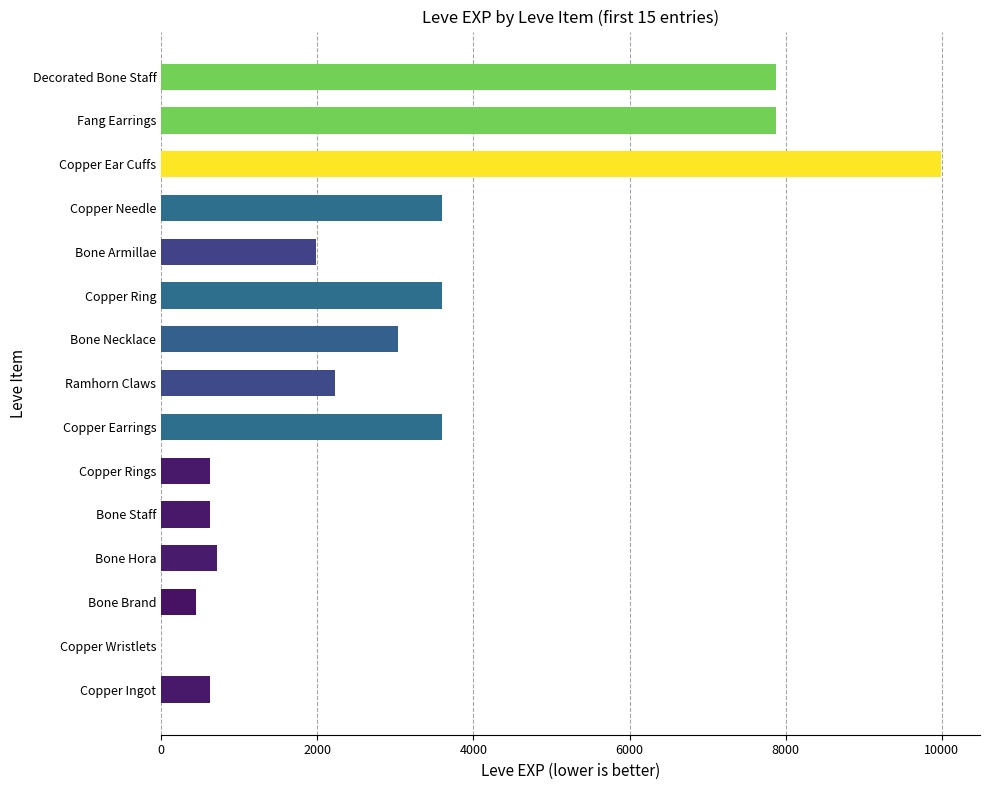

True or false: the data shows 720 at Bone Hora.

True